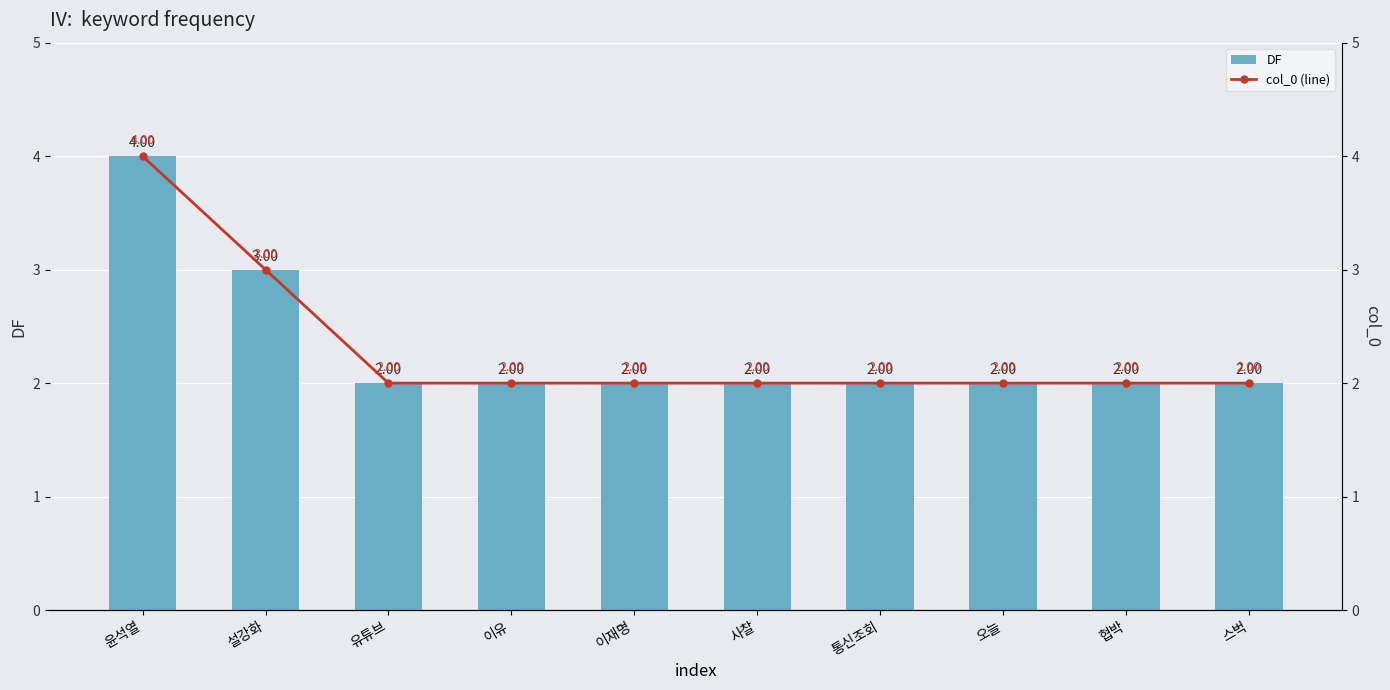

What is the label of the 9th bar from the left?

협박